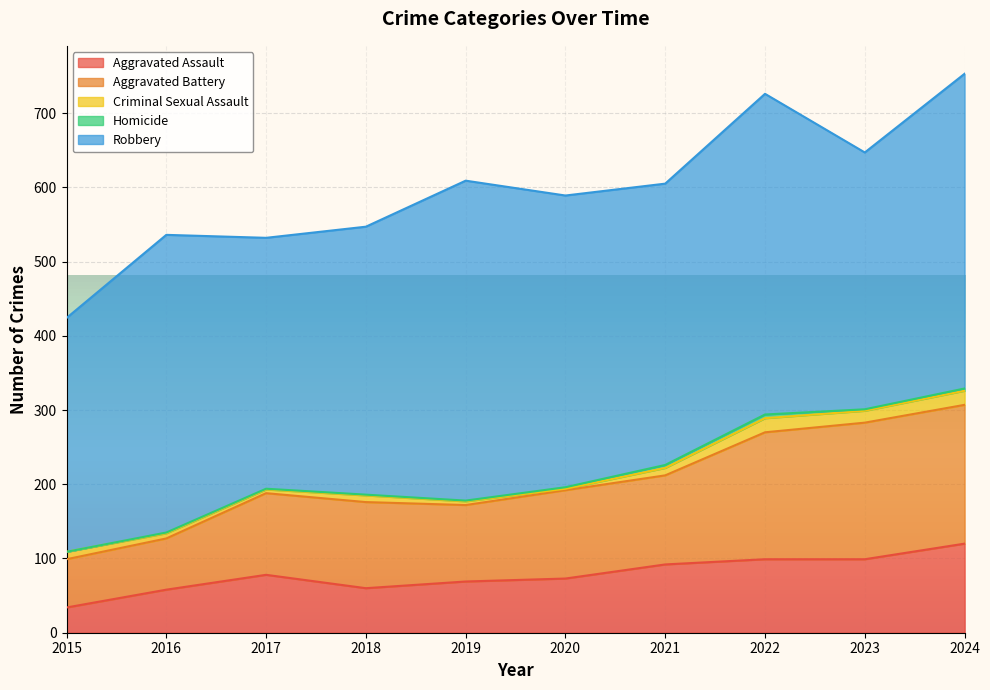

How many categories are shown in the chart?

10